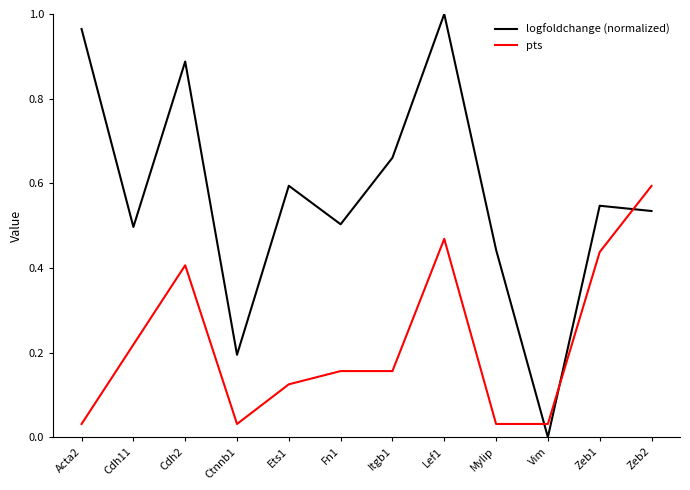

Which series has the largest range (max minus min)?

logfoldchange (normalized)